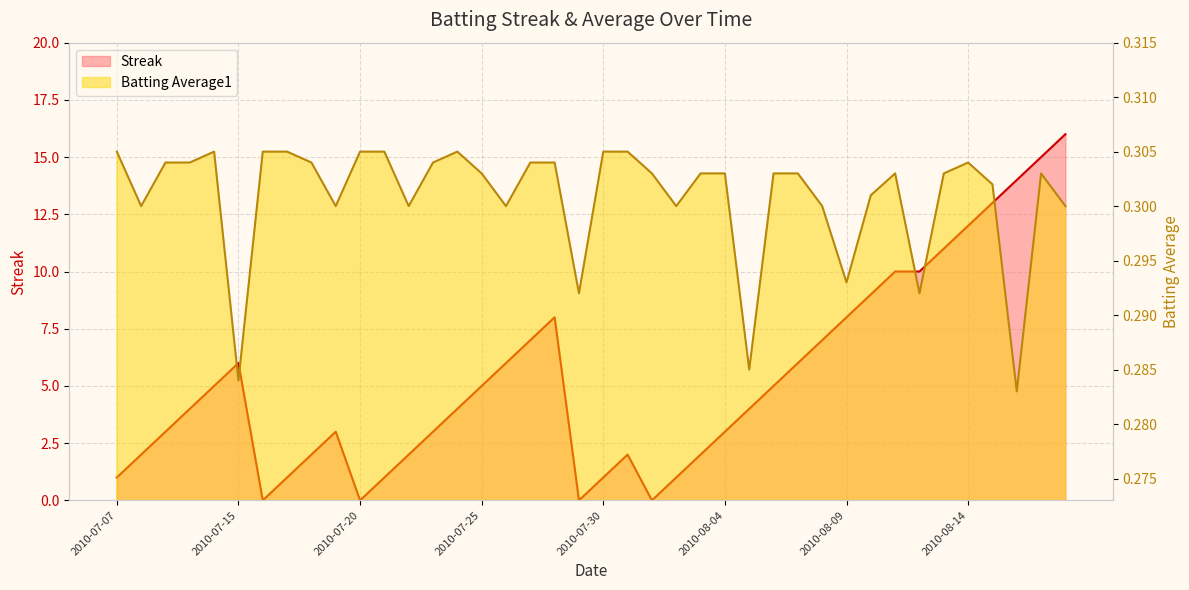

What value does the Streak series have at 2010-08-15?

13.0